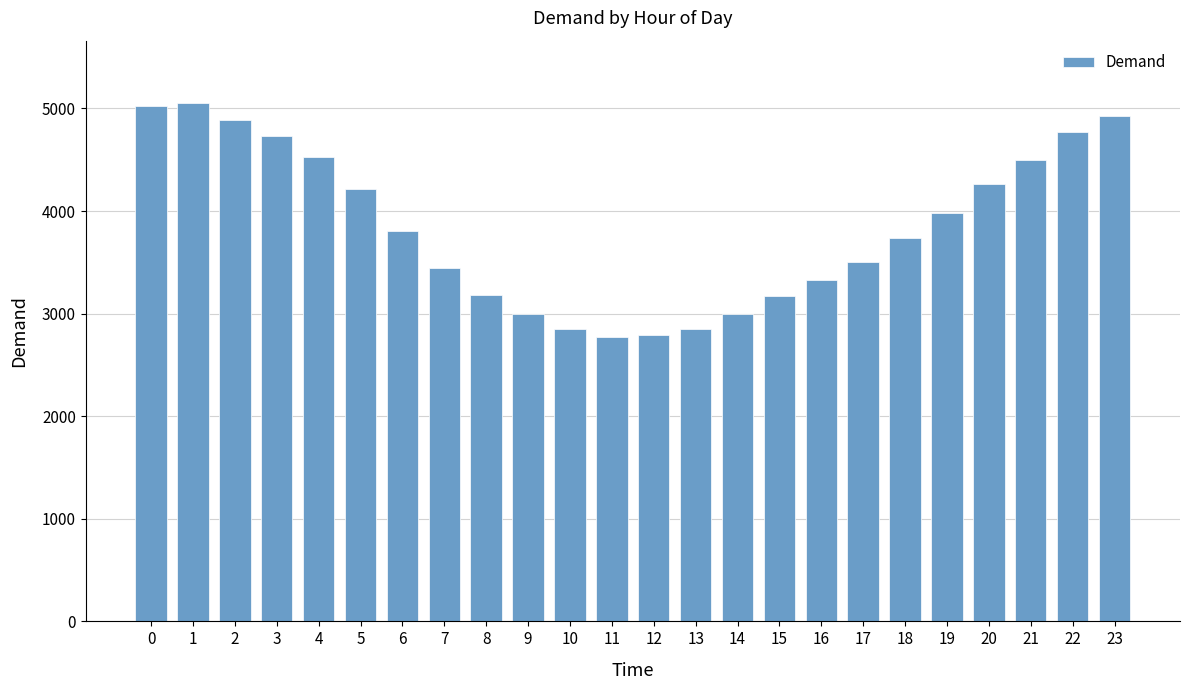

What is the smallest value displayed?

2776